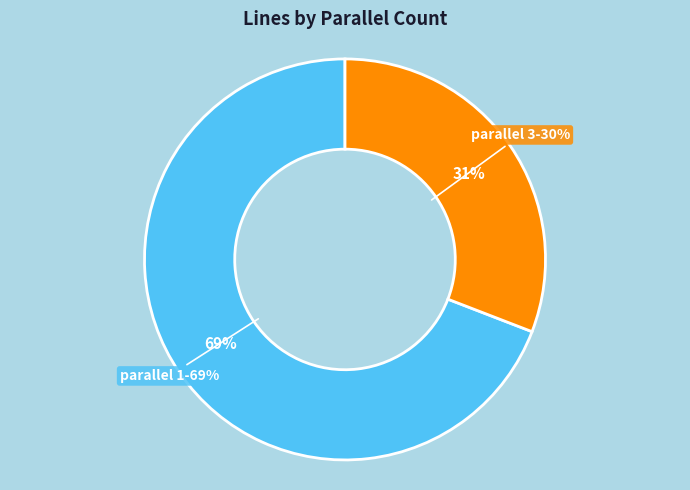

To the nearest percent, what portion does 1 represent?

69%